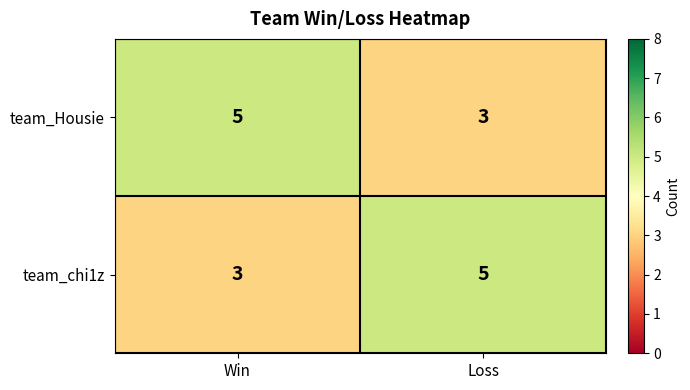

At how many categories does at least one series exceed 4?

2